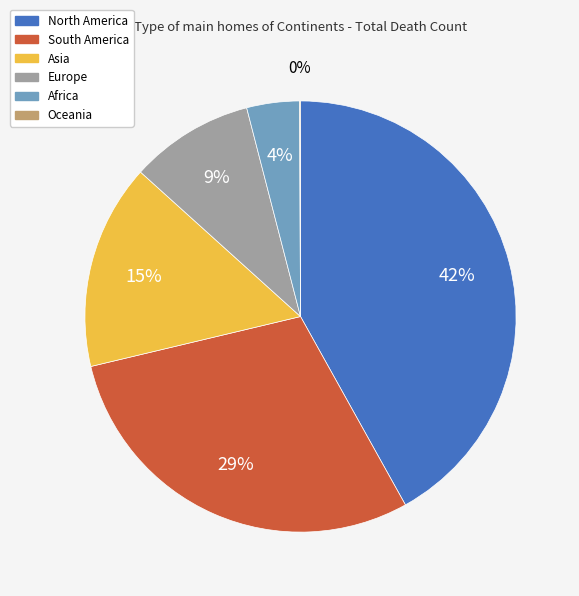

To the nearest percent, what is the average slice percentage?

17%